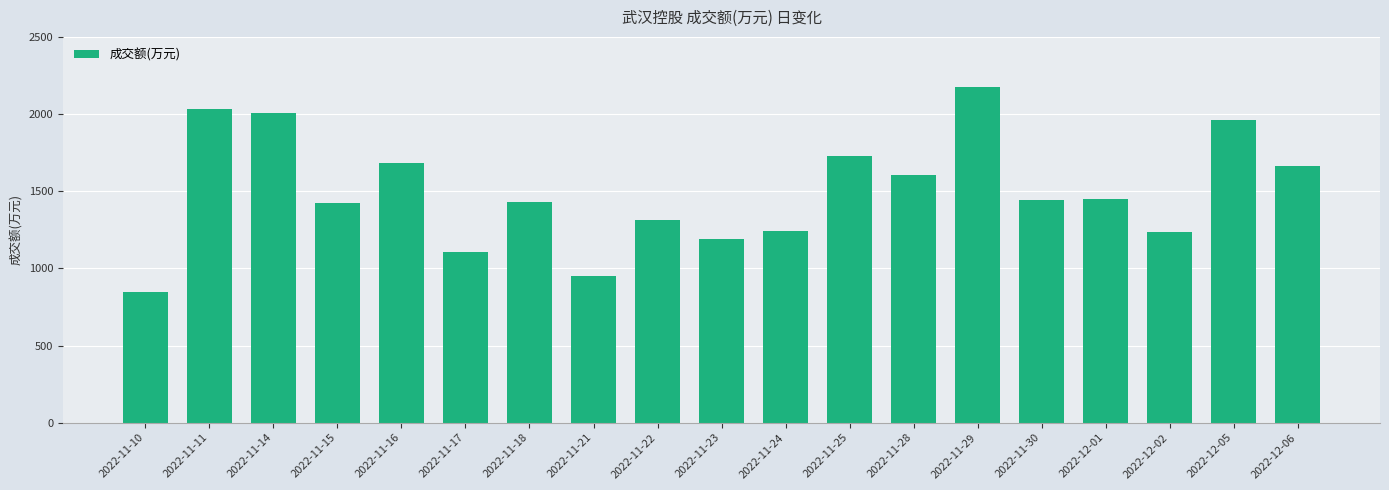

Count the number of data series in this chart.

1